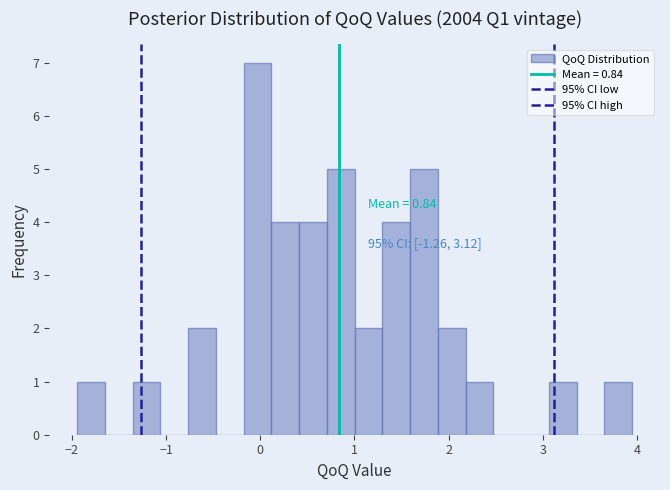

Around what value on the x-axis is the tallest bar? Give the approximate position of its centre, as read against the axis.

0.0